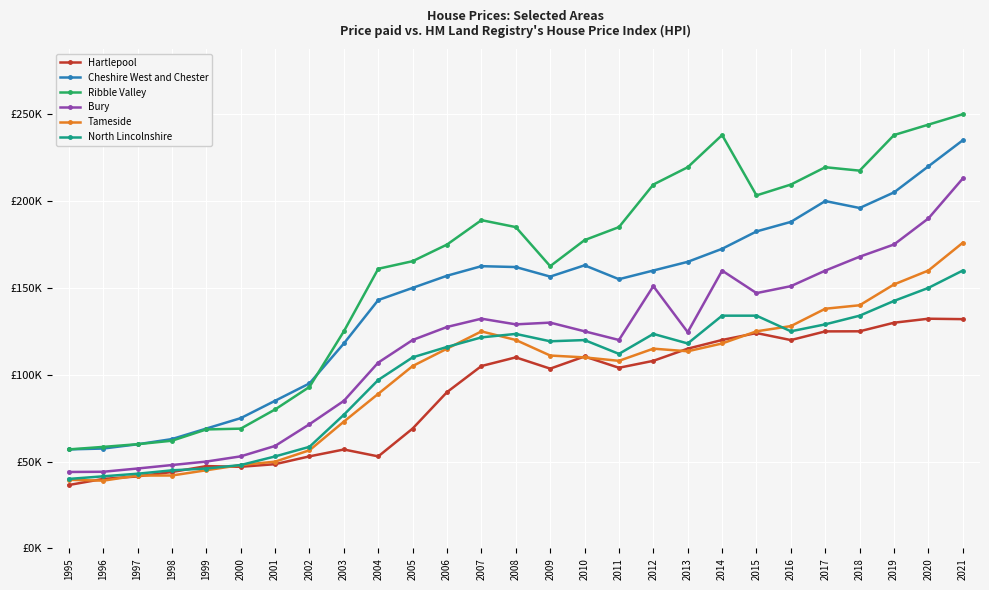

What are all the series names shown in the legend?

Hartlepool, Cheshire West and Chester, Ribble Valley, Bury, Tameside, North Lincolnshire